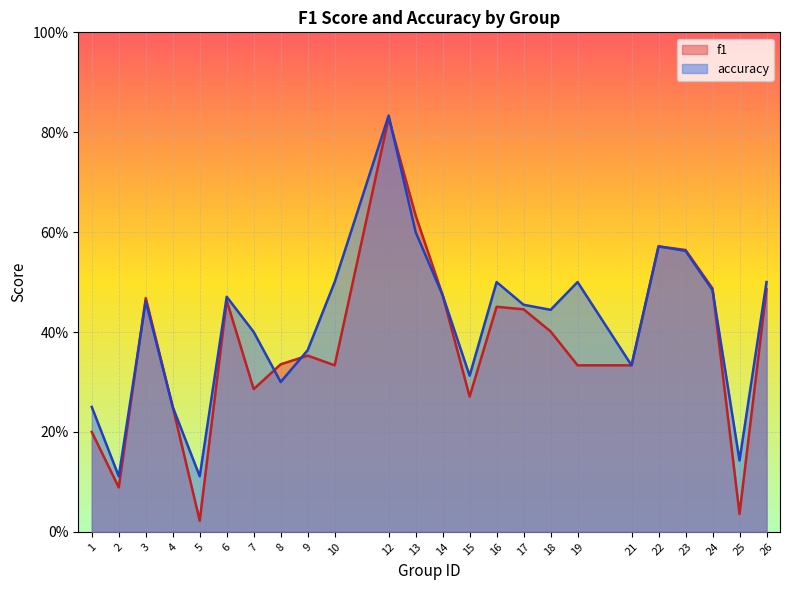

True or false: f1 has a value of 0.2 at 15.

False